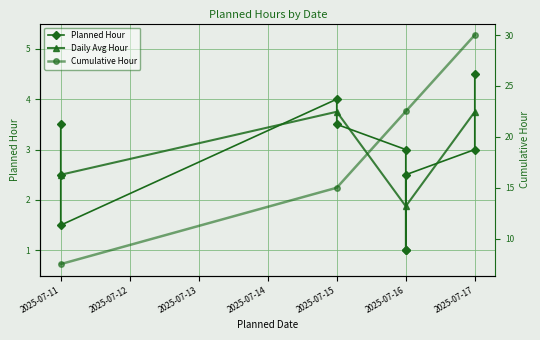

Where is the data nearest to the value 2?

2025-07-11